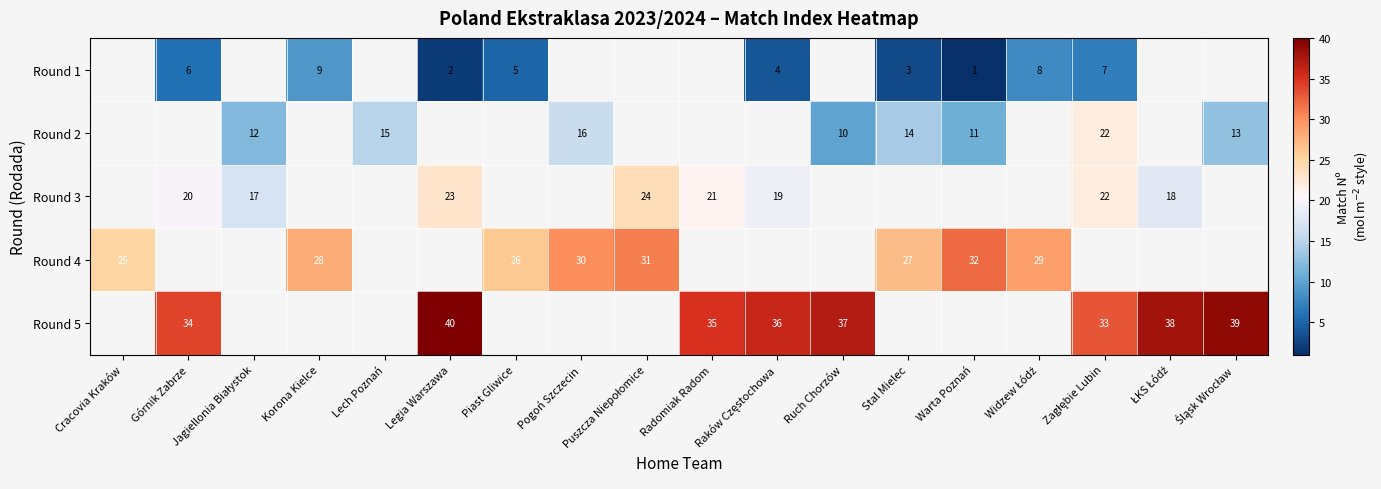

What is the smallest value displayed?

1.0